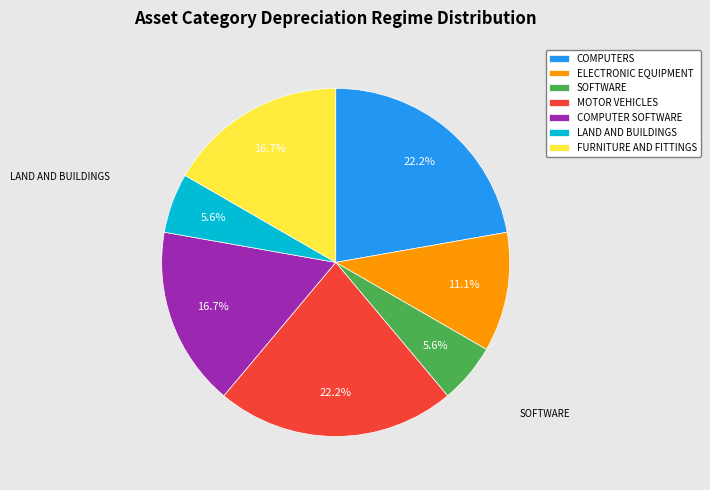

To the nearest percent, what portion does FURNITURE AND FITTINGS represent?

17%